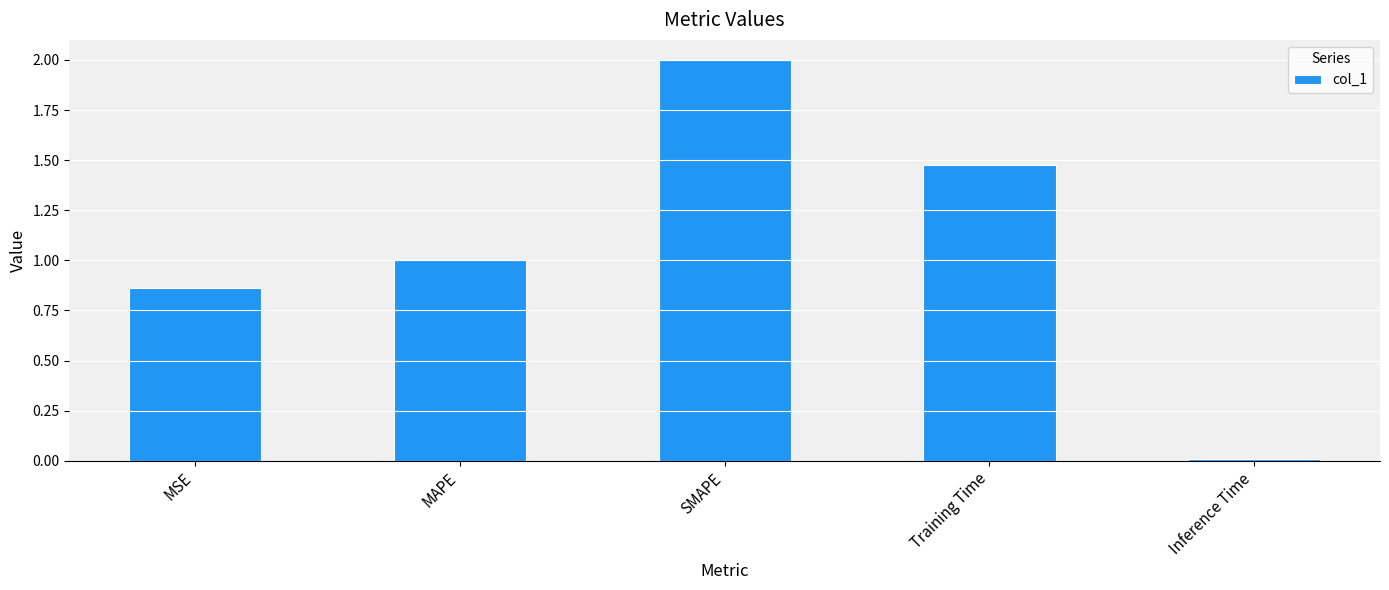

What is the average value?

1.1